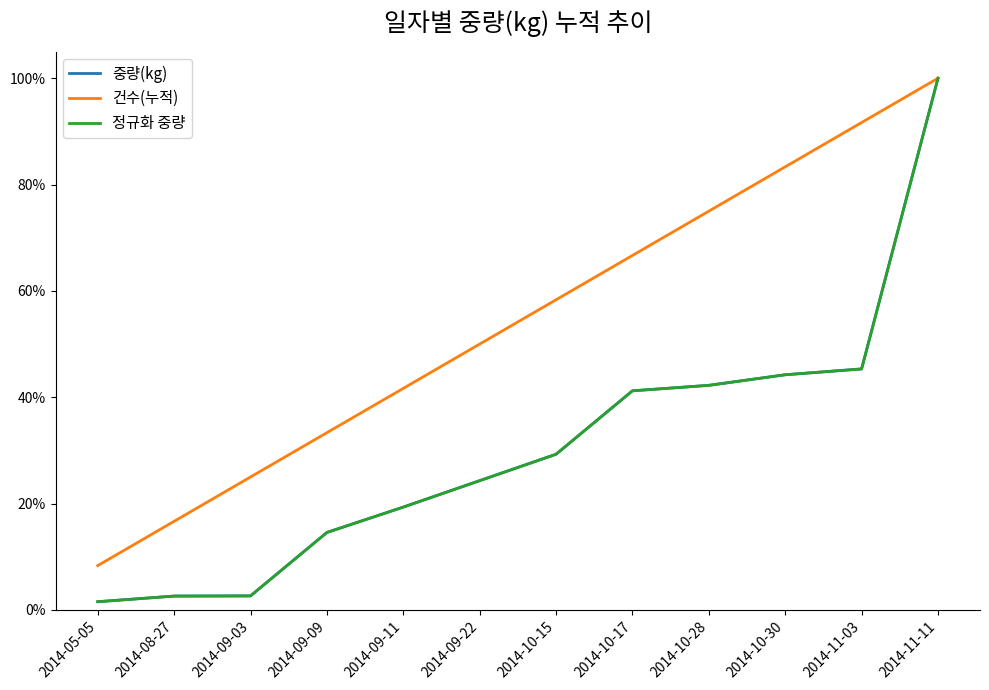

Is this an area chart (filled region under the line)?

No